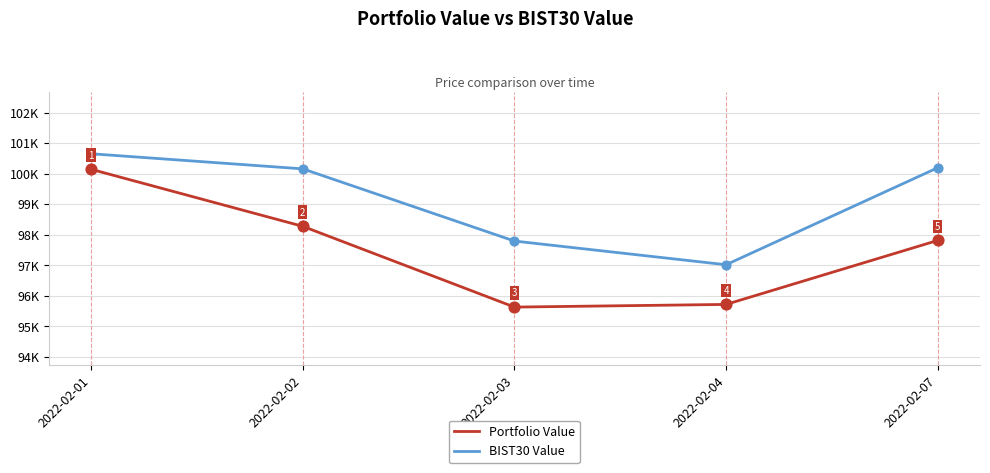

What is the total value across all series at 2022-02-01?

200798.0